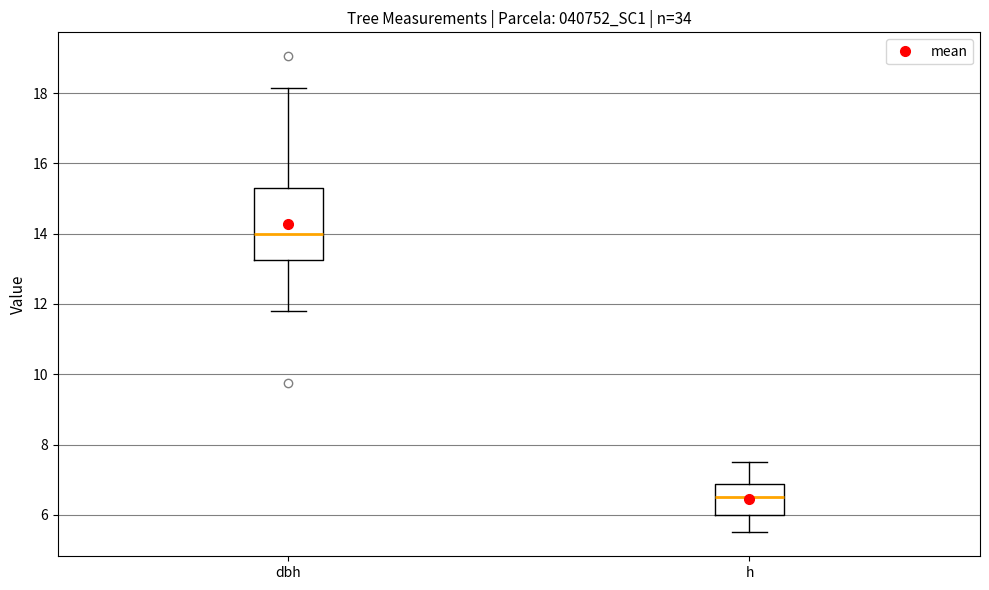

Which box is the tallest, from its lower edge to its upper edge?

dbh